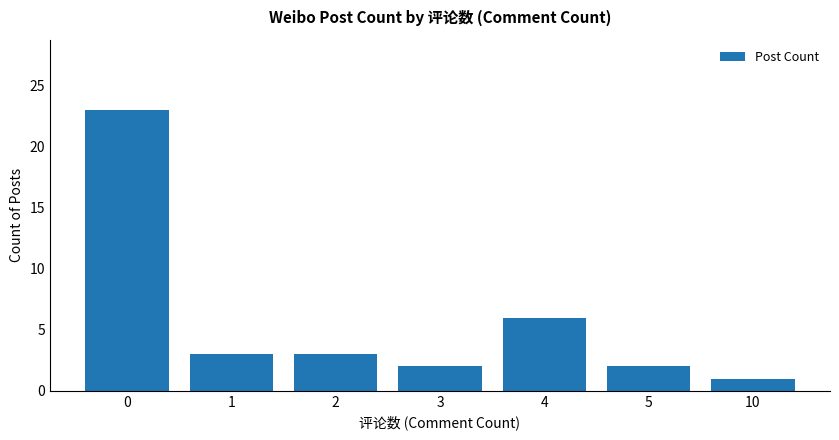

Reading left to right, extract all data points from this chart.

0=23	1=3	2=3	3=2	4=6	5=2	10=1